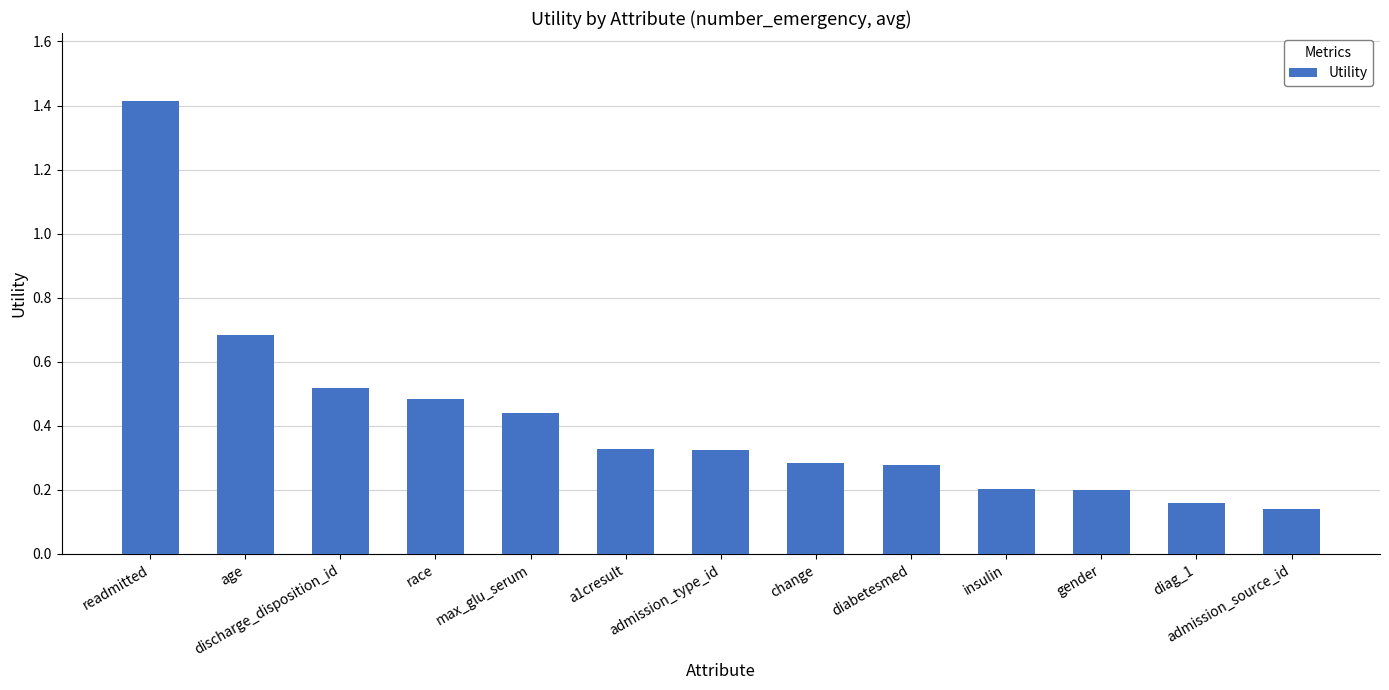

What is the change in value from a1cresult to admission_source_id?

-0.2